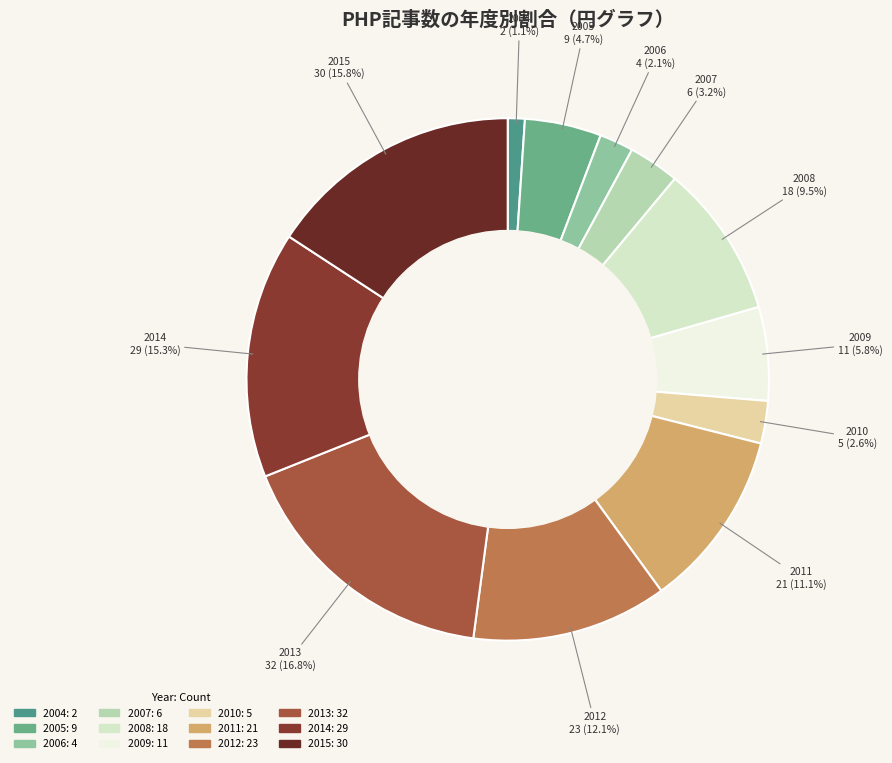

The 2012 slice represents 7% of the pie. True or false?

False